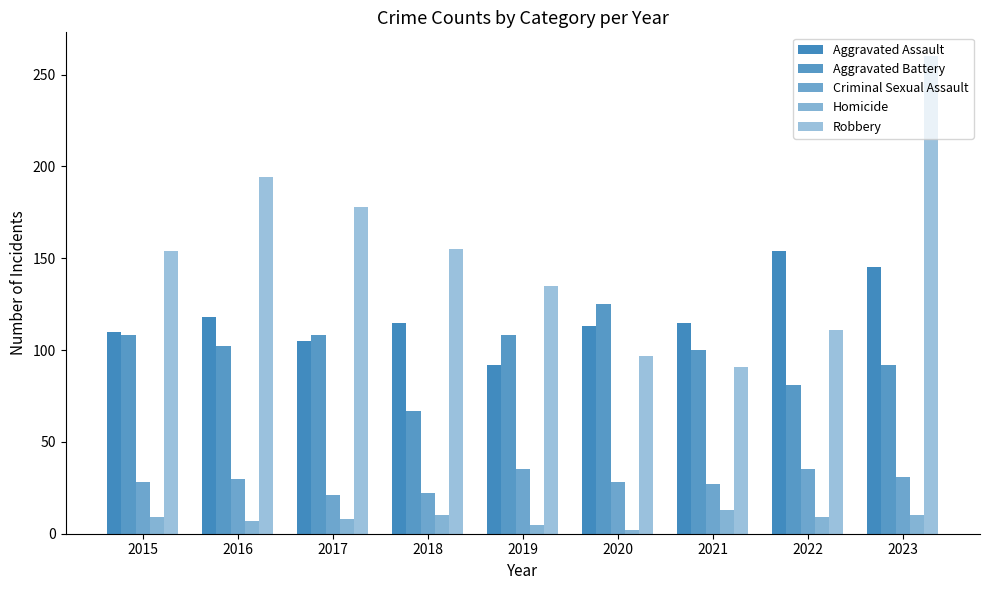

Count the number of categories in the chart.

9